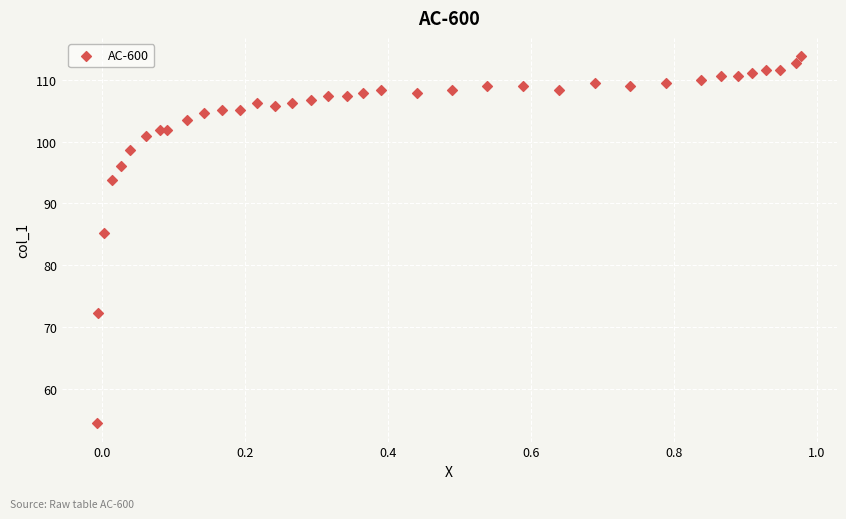

What Y value in the scatter plot is closest to 84?

85.2